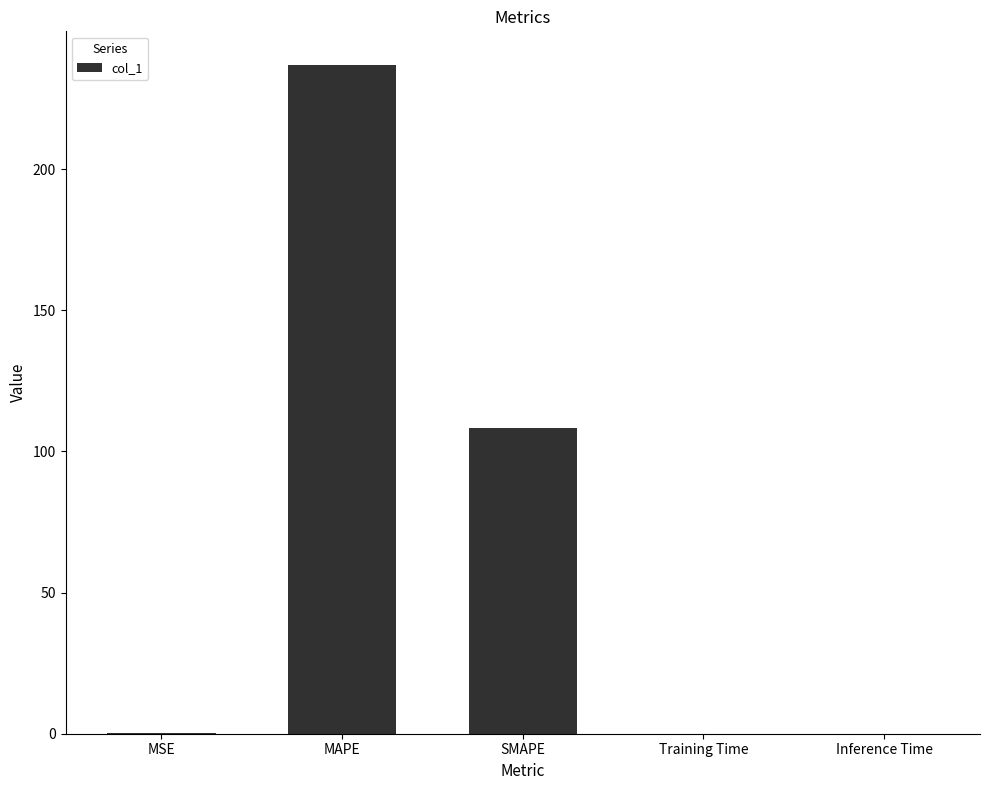

Are the bars horizontal?

No